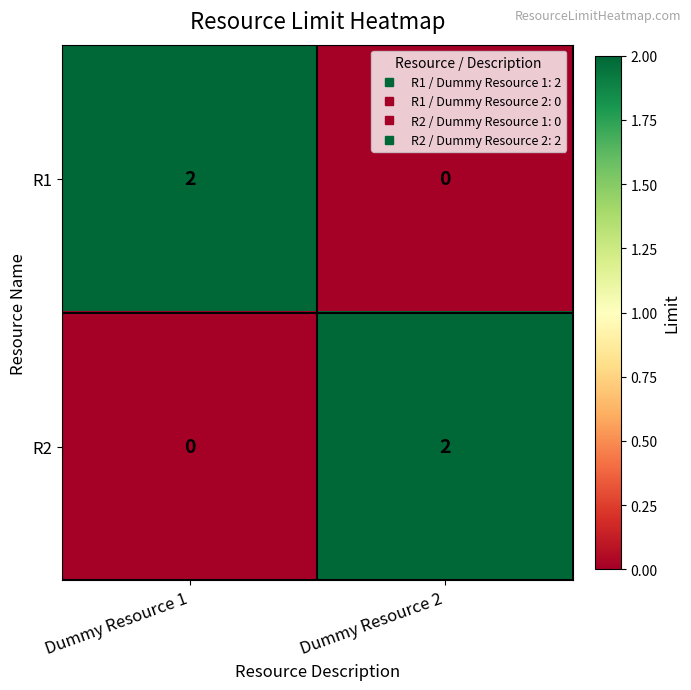

The value of R2 at Dummy Resource 2 is 1. True or false?

False